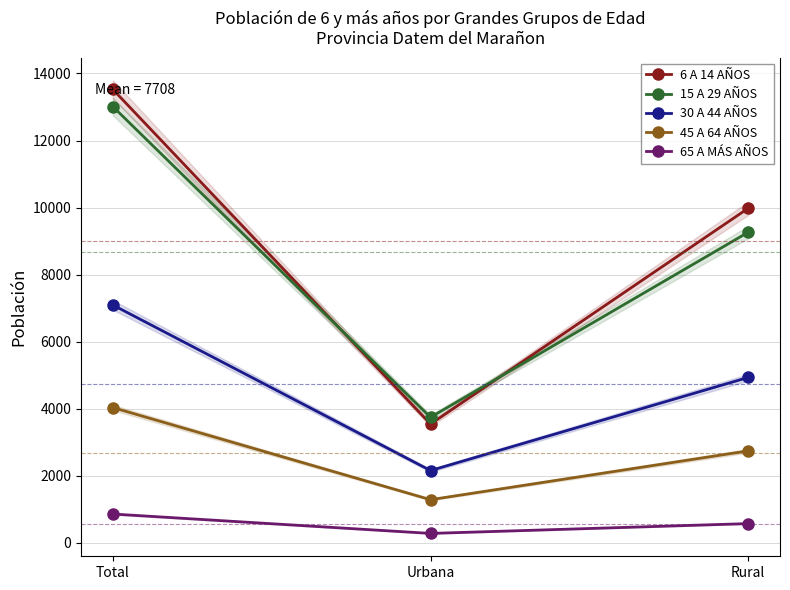

What is the label of the 1st point from the right?

Rural